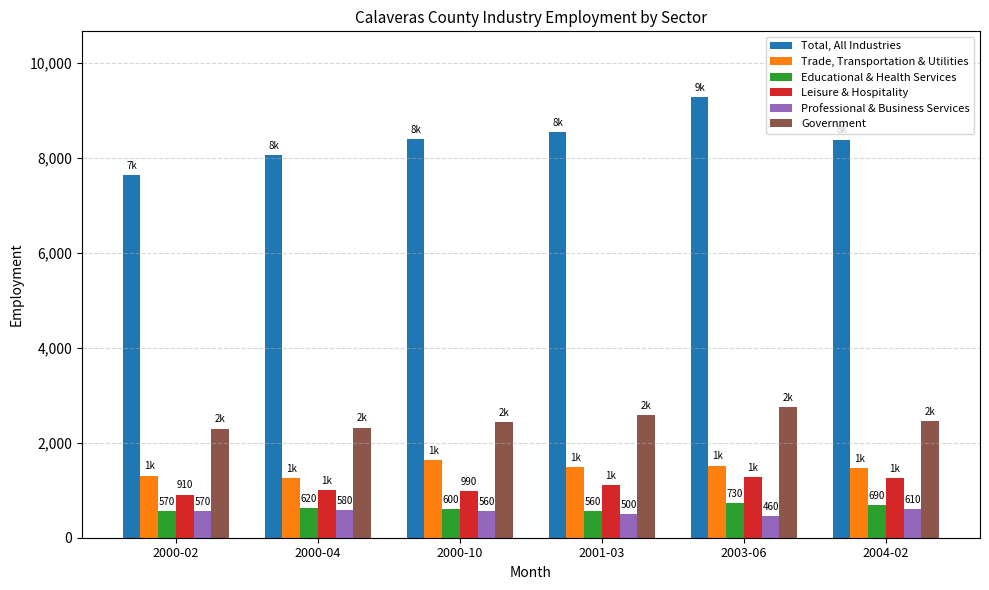

How many values in the Educational & Health Services series are below 620?

3